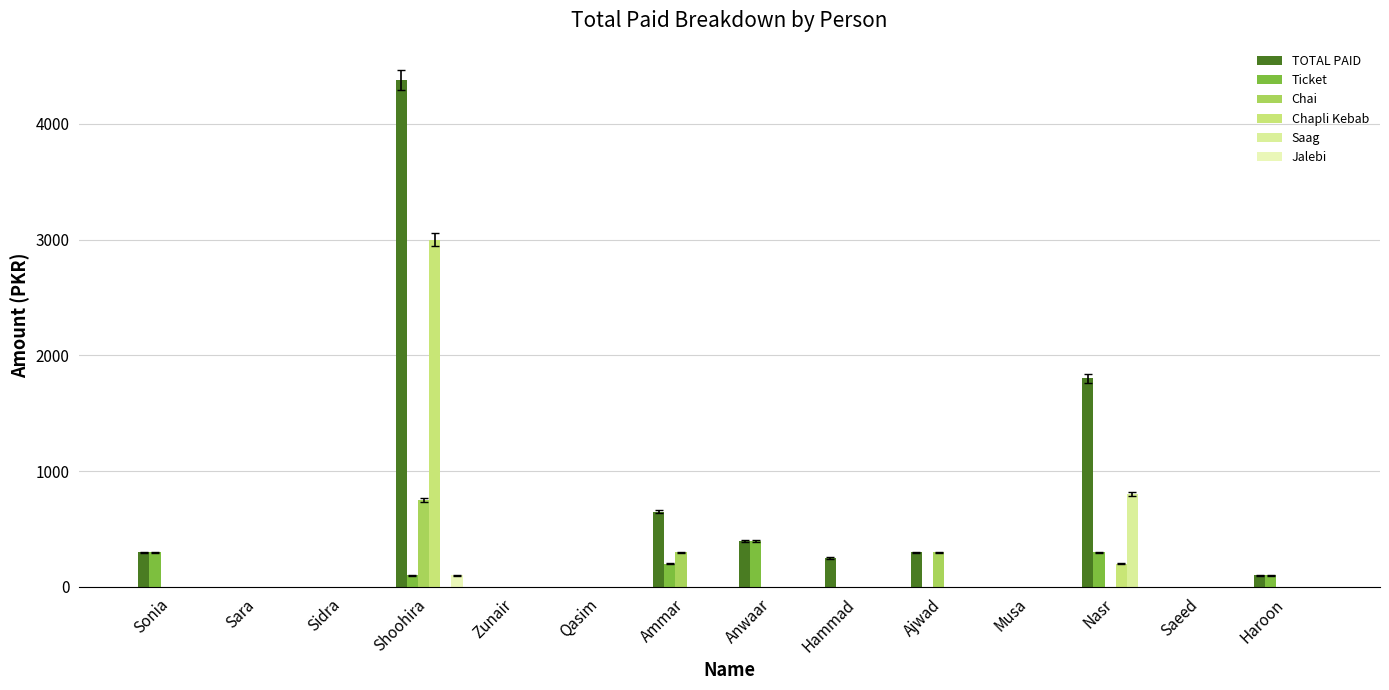

What position from the right is Nasr?

3